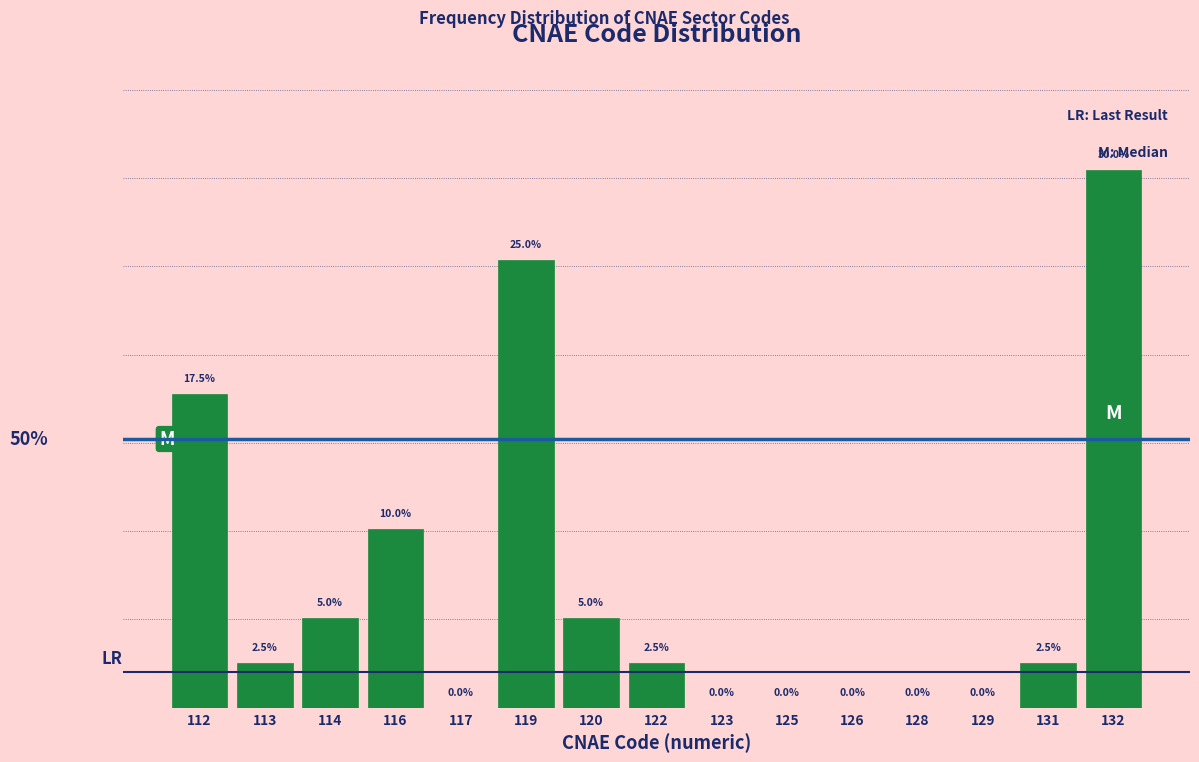

Are the bars horizontal?

No